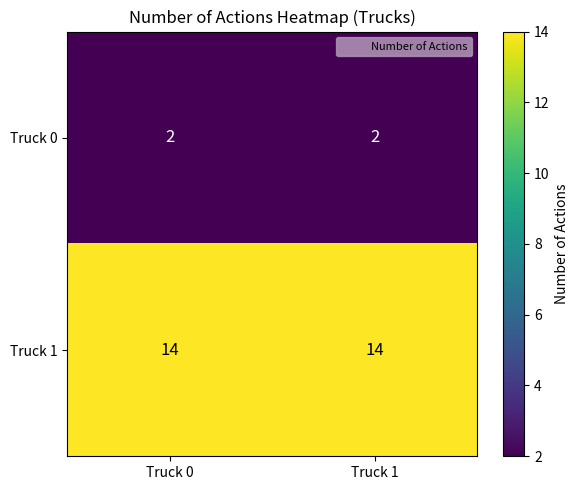

Rank the series by their average value, from highest to lowest.

Truck 1, Truck 0